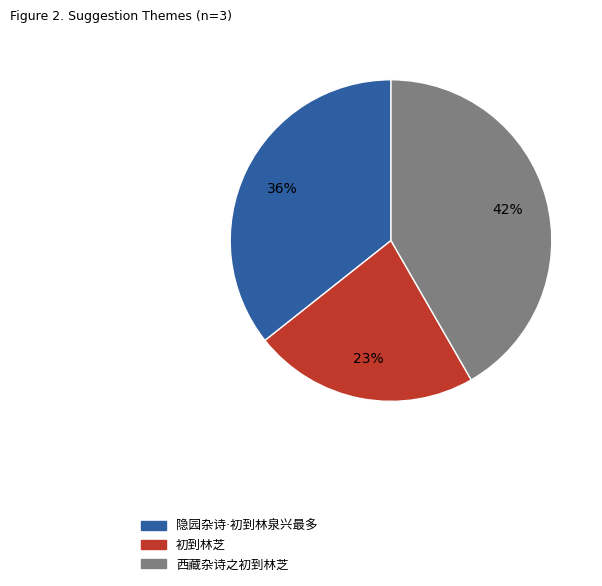

How many slices are in this pie chart?

3